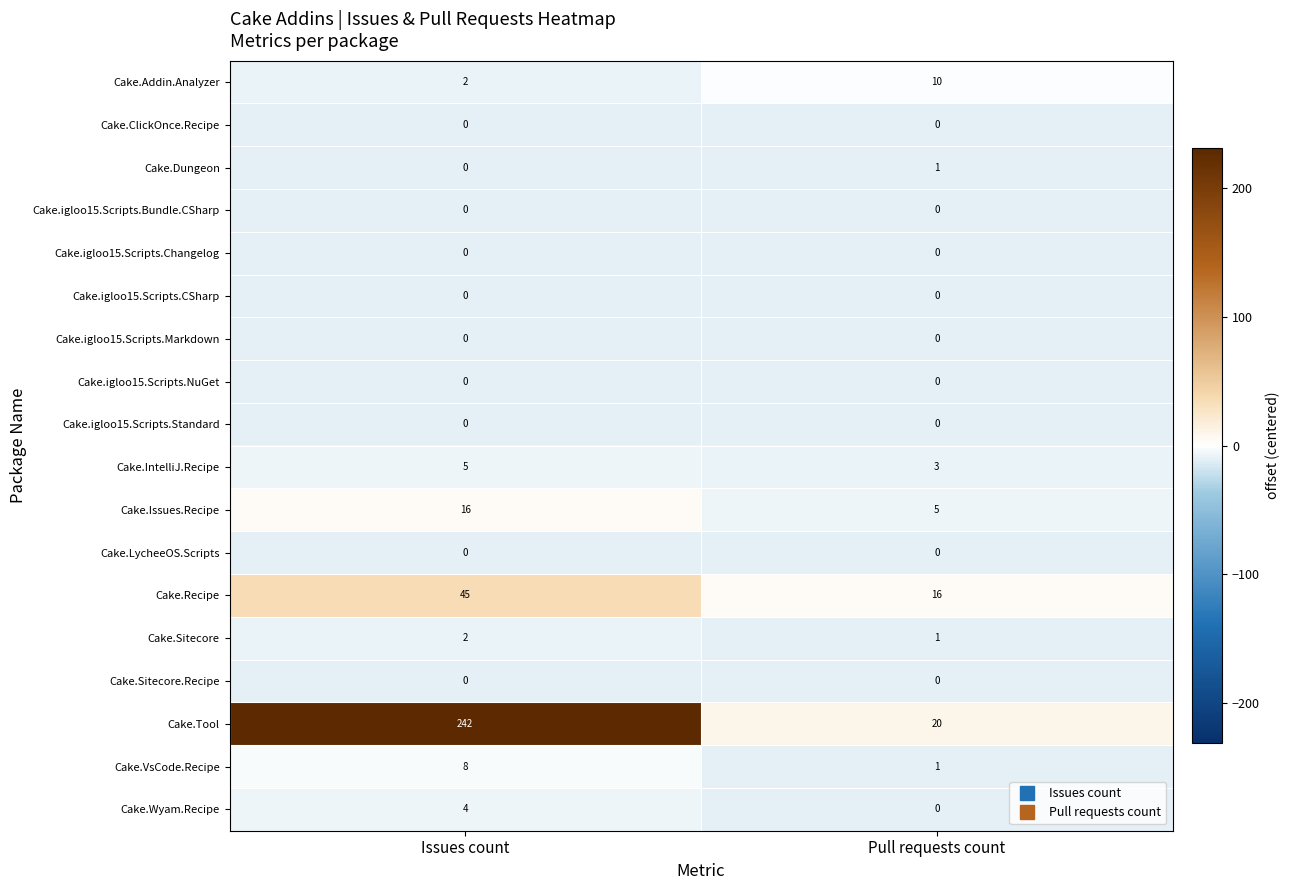

What is the spread (max minus min) of values at Pull requests count?

20